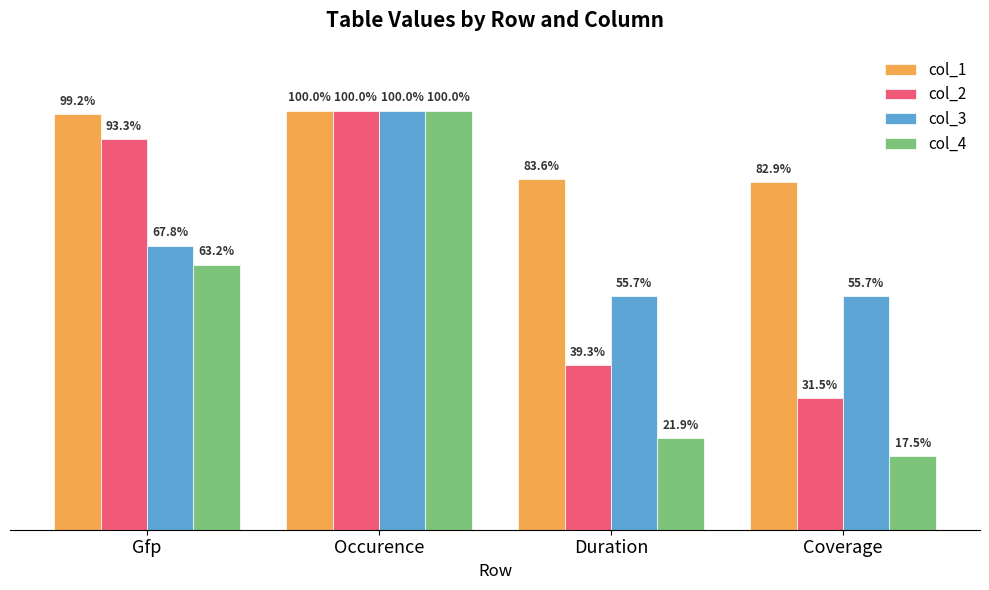

At which category is the sum across all series the highest?

Occurence